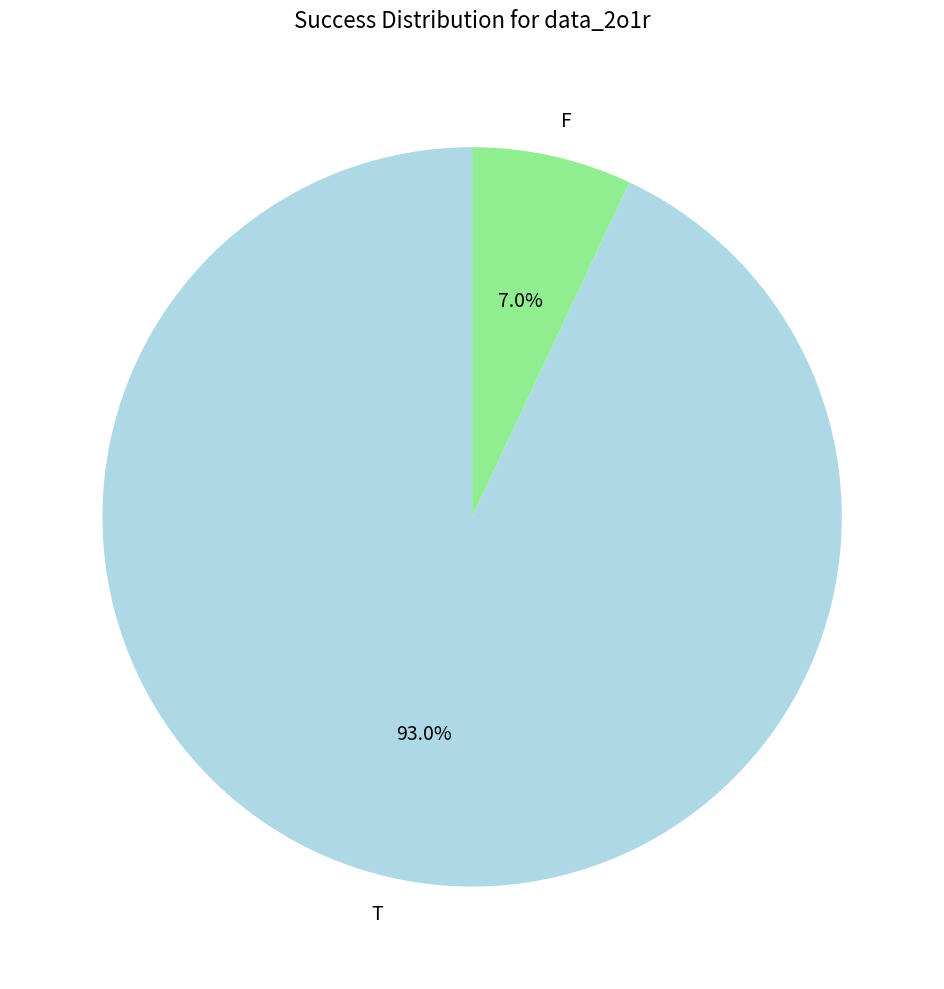

What percentage is the F slice, to the nearest percent?

7%